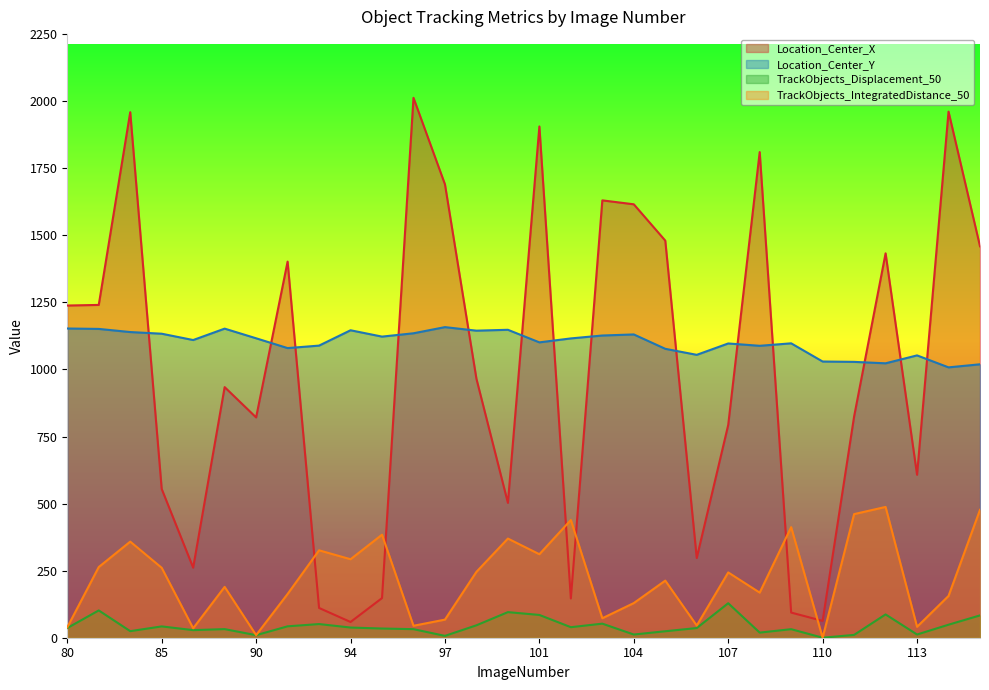

In TrackObjects_Displacement_50, how many points are lower than both neighbors (excluding endpoints)?

9